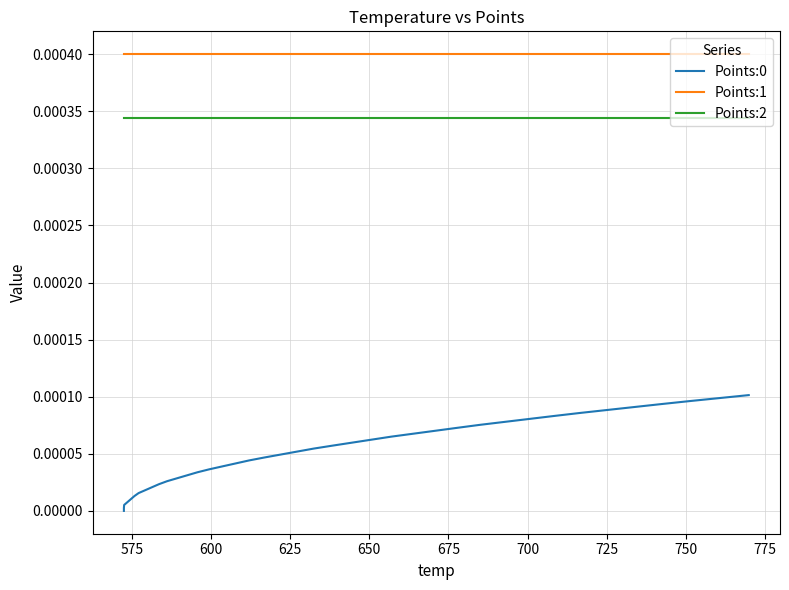

True or false: Points:0 and Points:1 cross at least once.

False